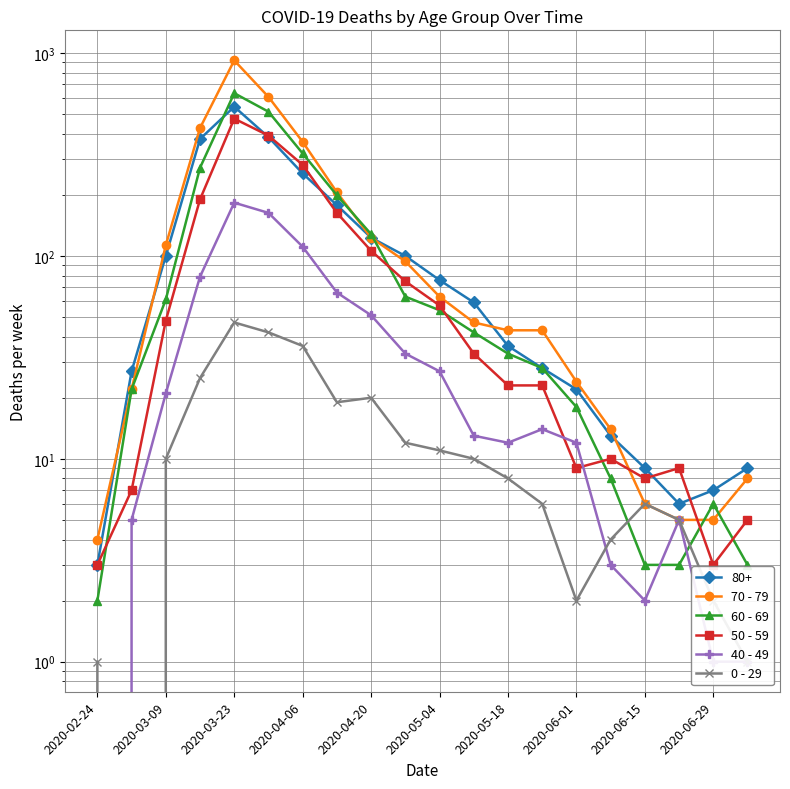

Which series ends up on top after the final intersection of 70 - 79 and 50 - 59?

70 - 79